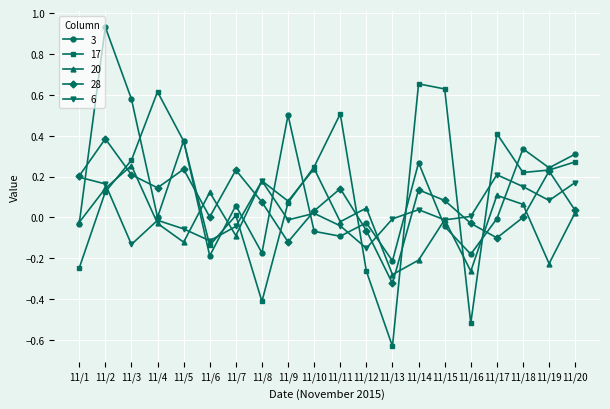

Does the chart display data point markers on the line(s)?

Yes